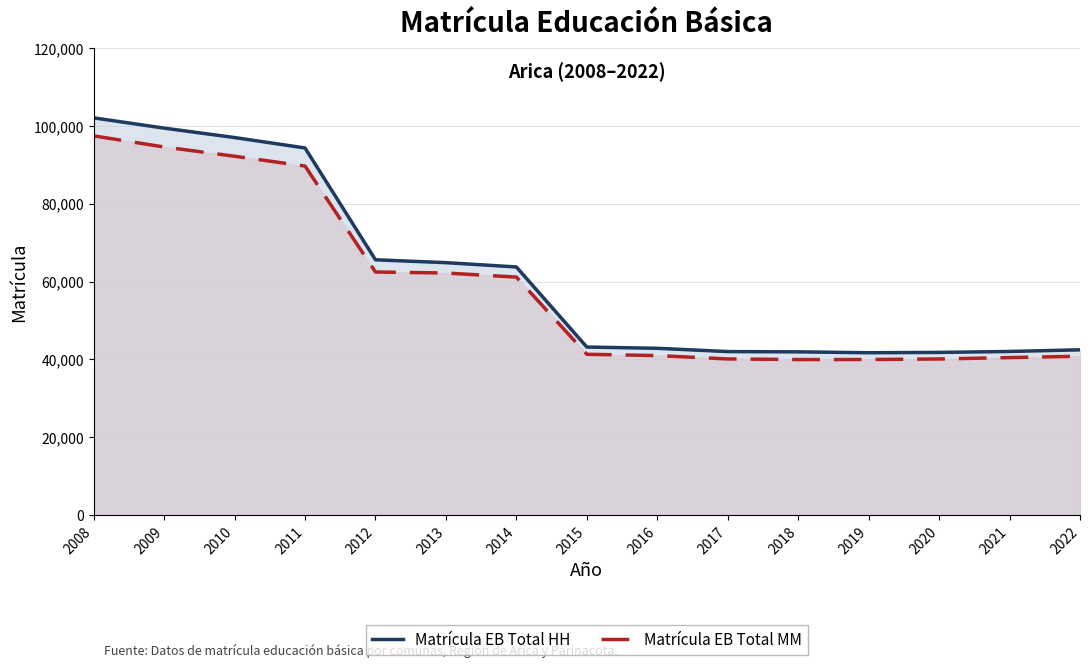

True or false: Matrícula EB Total MM (línea) and Matrícula EB Total HH (línea) intersect in this chart.

False